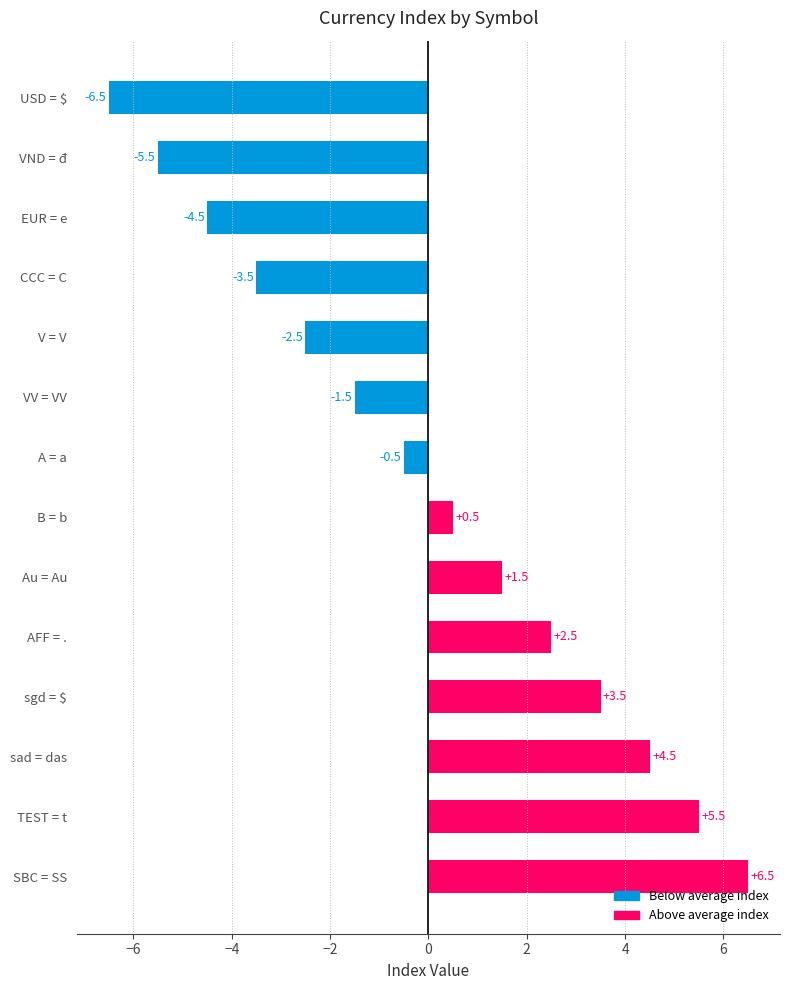

Are the bars grouped side by side (vs. stacked)?

No